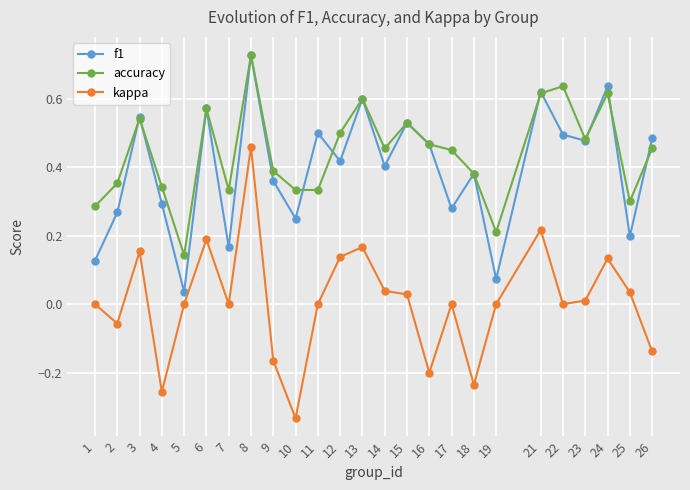

At 22, list the series in order from smallest to largest.

kappa, f1, accuracy